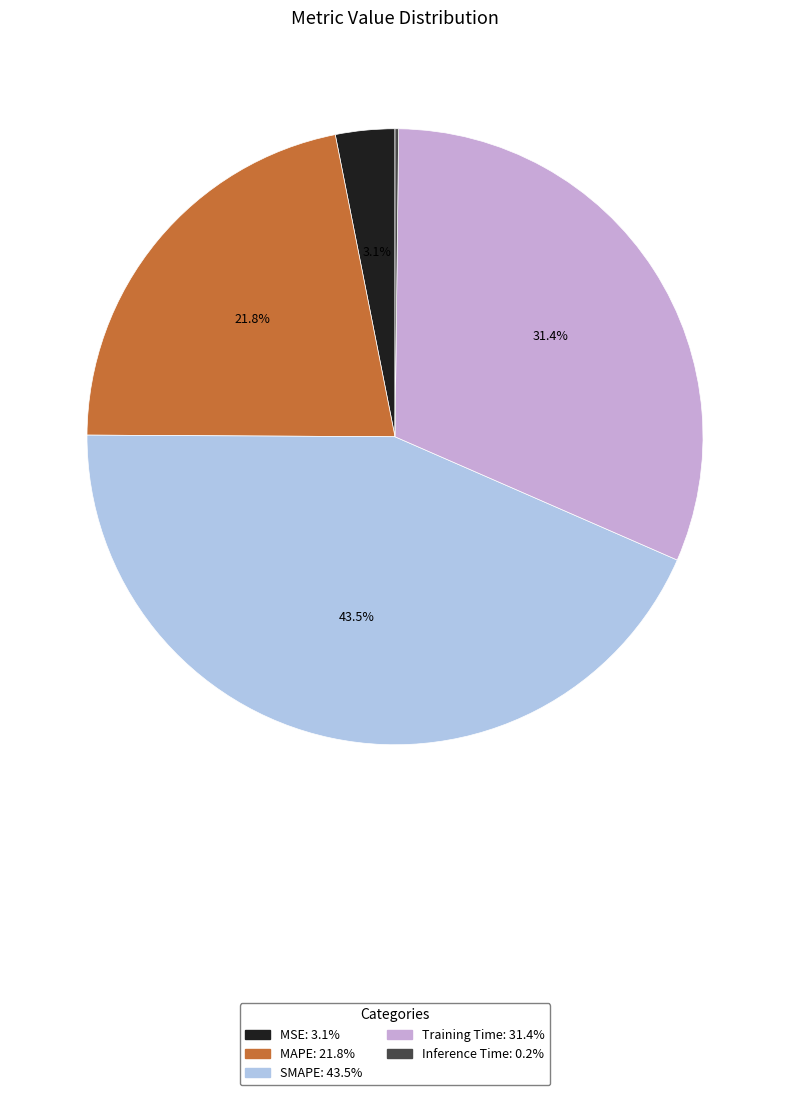

Which has a higher value, SMAPE or MSE?

SMAPE